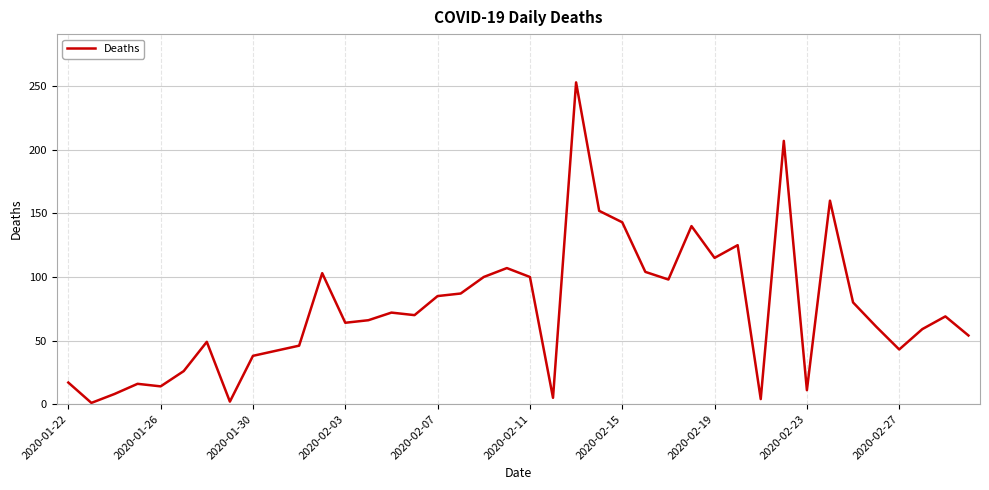

Is it true that the value at 2020-01-22 is 7?

False